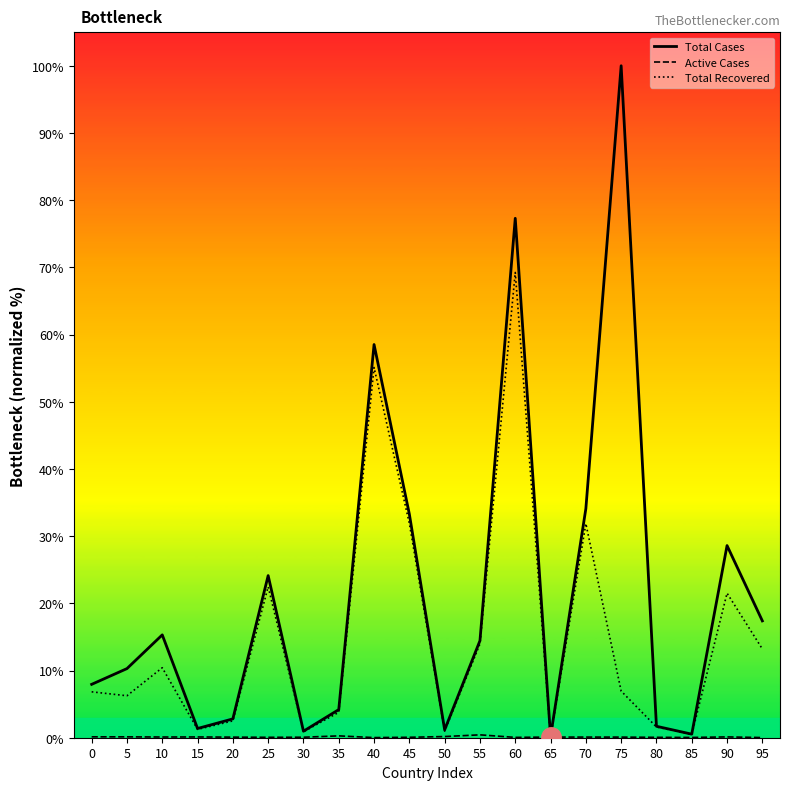

At which category is the sum across all series the highest?

60